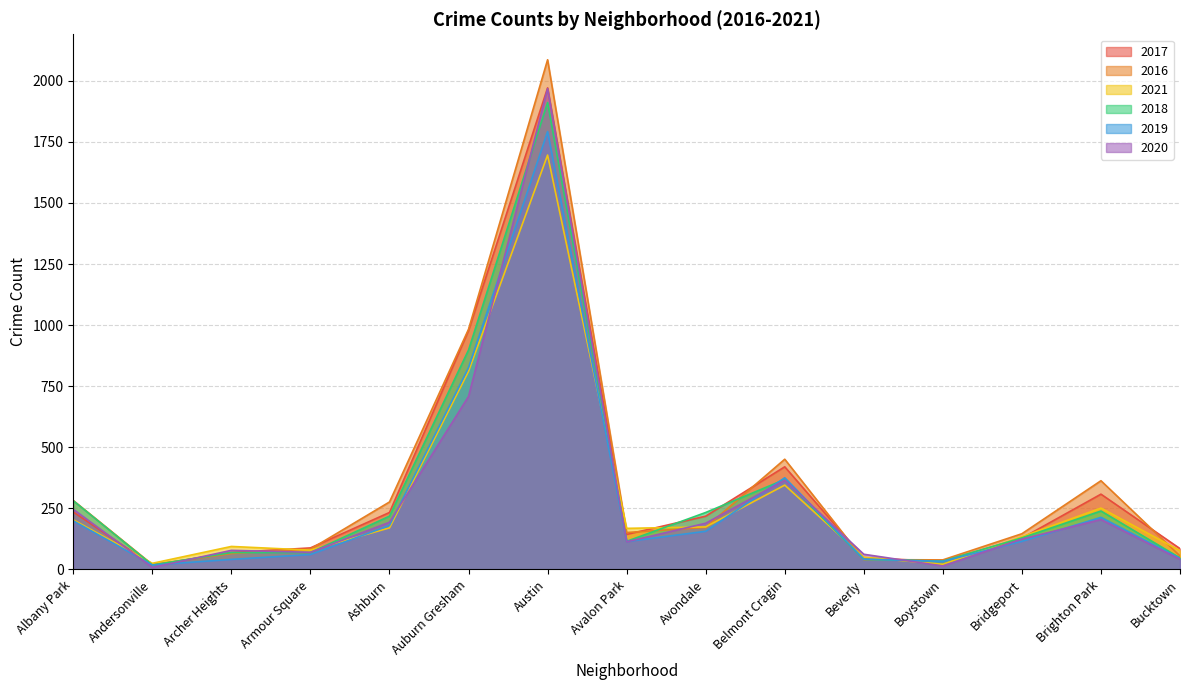

Is it true that 2018 equals 99 at Albany Park?

False